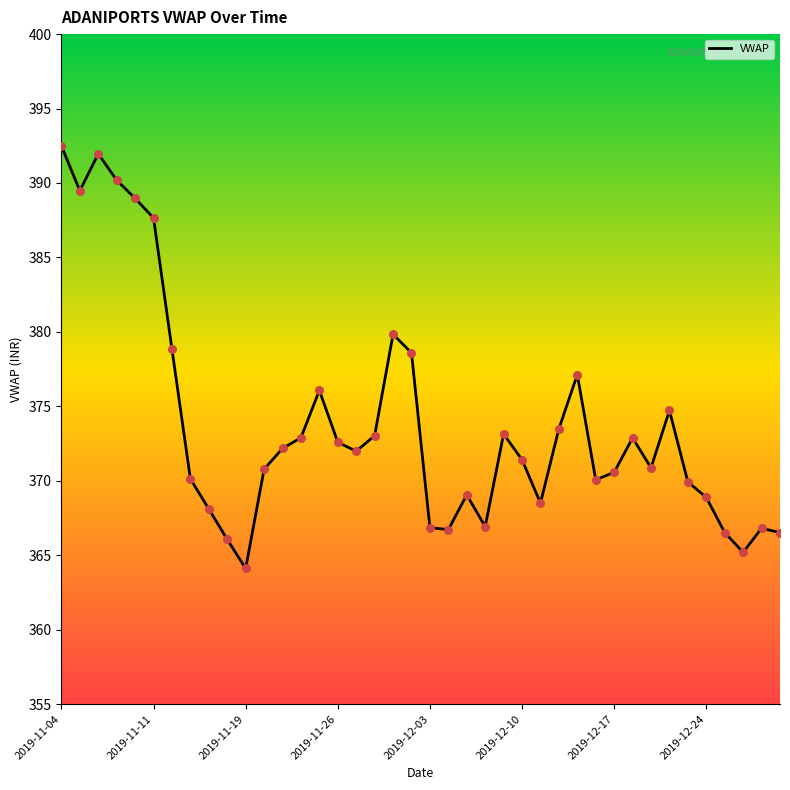

What is the difference between the maximum and minimum values?

28.4